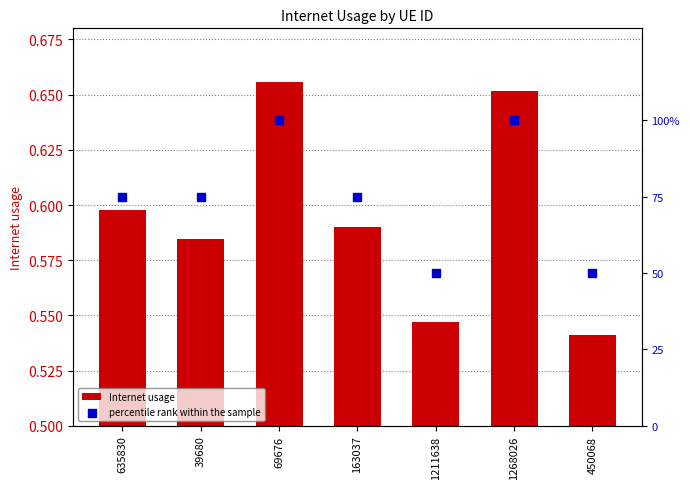

Which series contains the highest Y value?

percentile rank within the sample